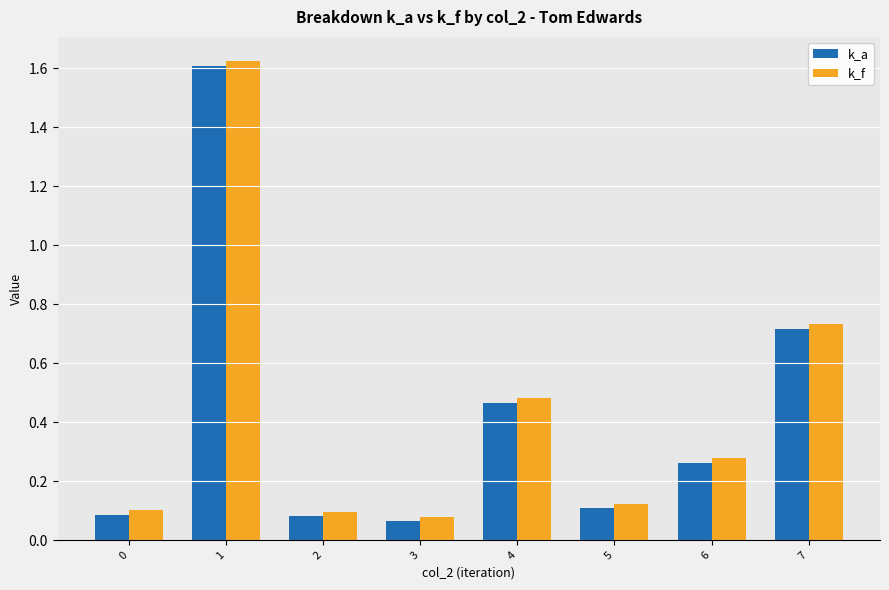

Rank the series by their maximum value, from highest to lowest.

k_f, k_a